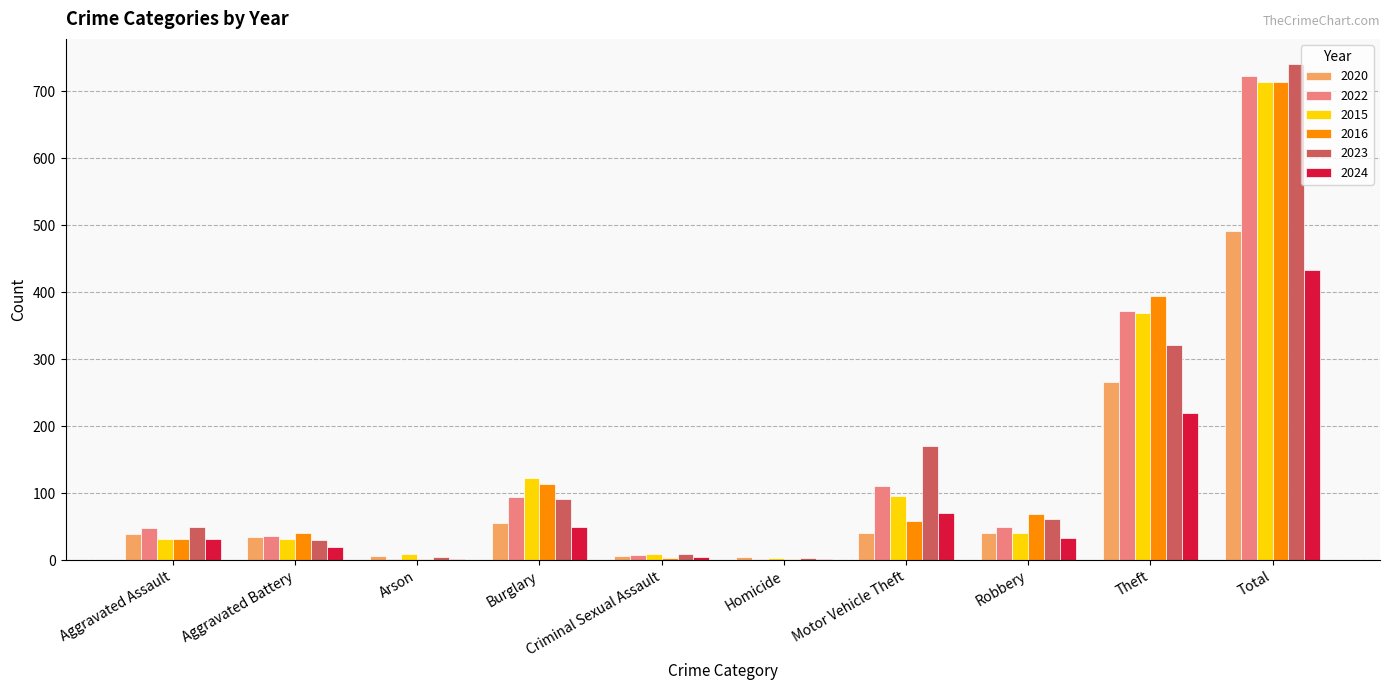

At which category is the sum across all series the highest?

Total